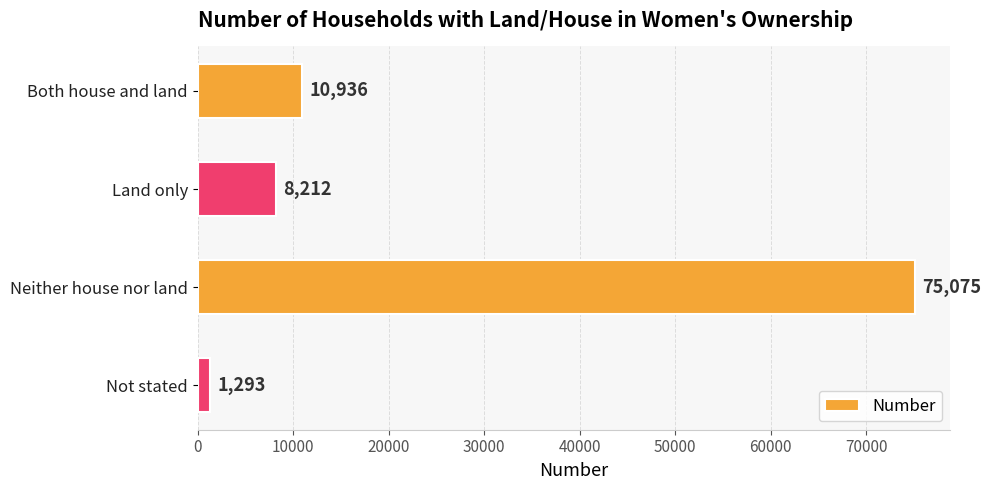

Rank the categories by value from highest to lowest.

Neither house nor land, Both house and land, Land only, Not stated